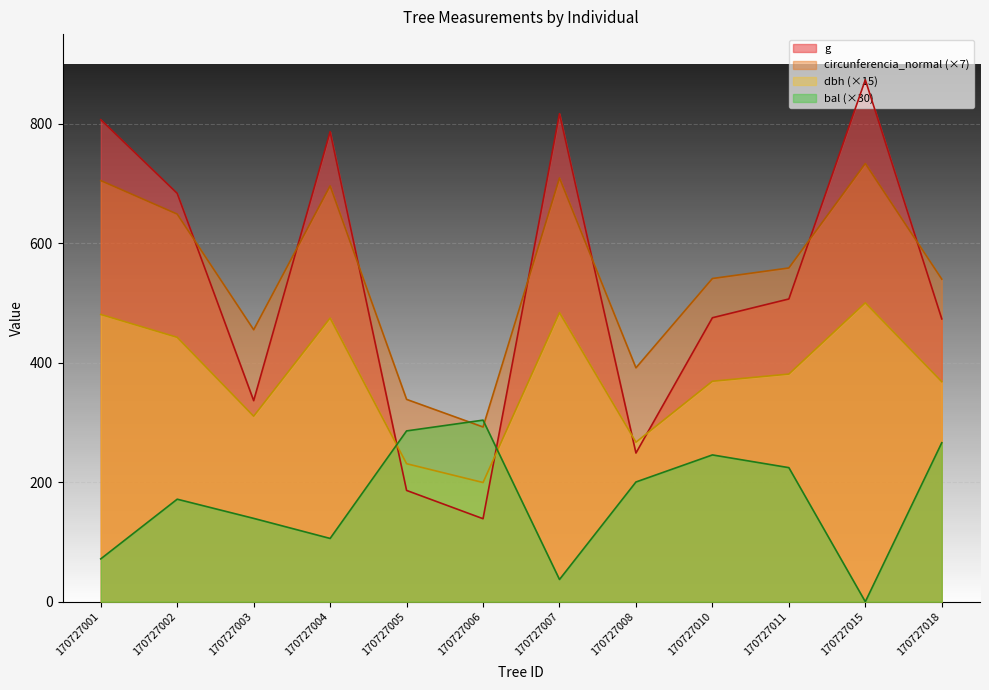

The g series shows 873.5 at 170727015. True or false?

True